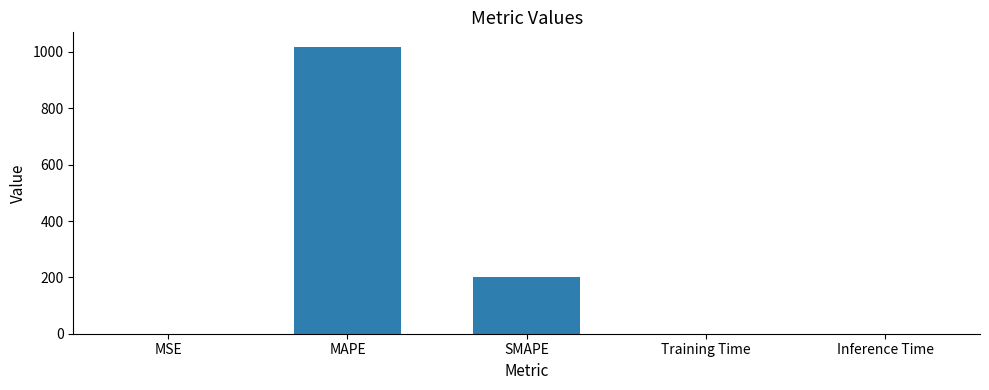

The value at MAPE is 1608.2. True or false?

False